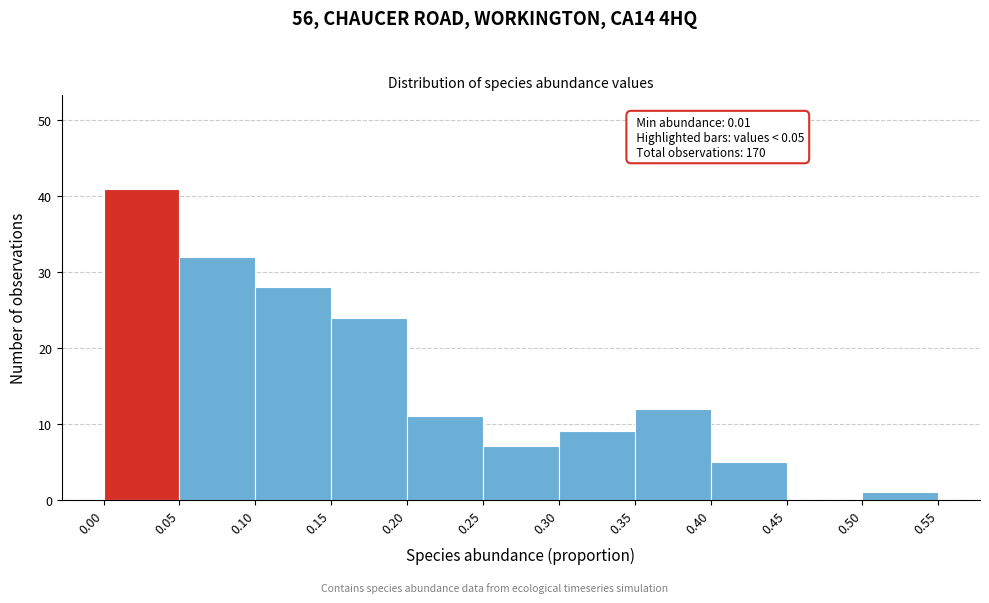

Over which range of the x-axis is the bar tallest?

0.00 to 0.05